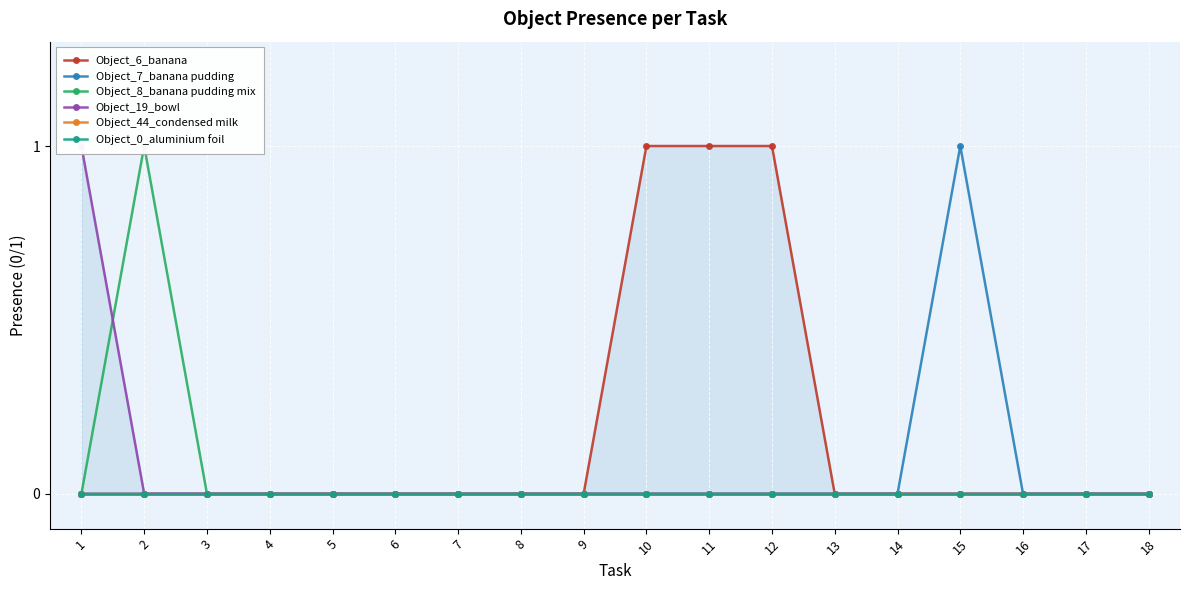

List the series in order of their peak value, lowest first.

Object_44_condensed milk, Object_0_aluminium foil, Object_6_banana, Object_7_banana pudding, Object_8_banana pudding mix, Object_19_bowl